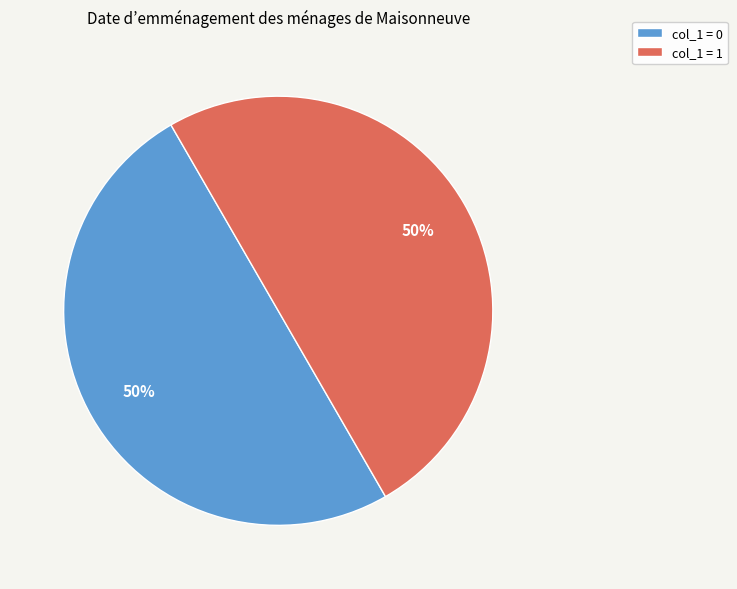

Count the number of slices in the pie.

2